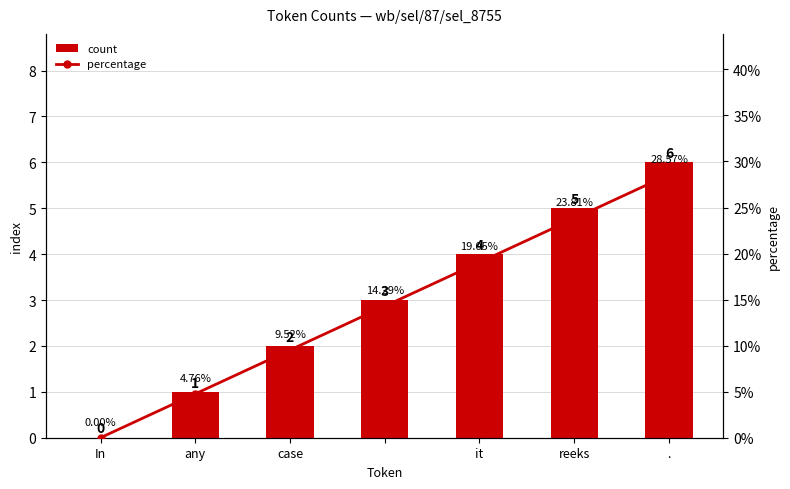

Which series has the widest spread of values?

count